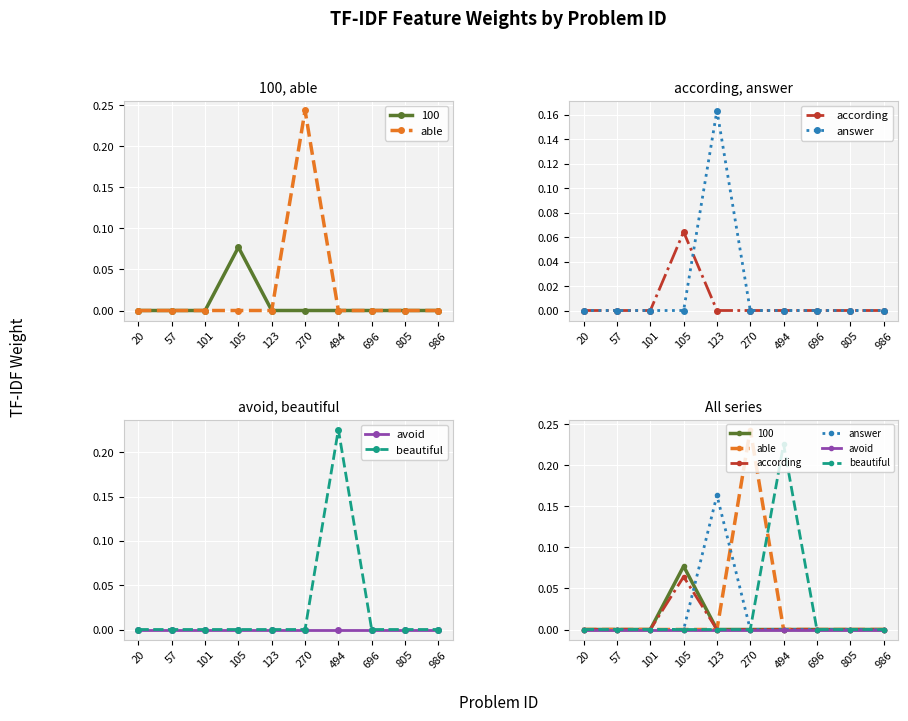

How many interior local peaks does the according series have?

1